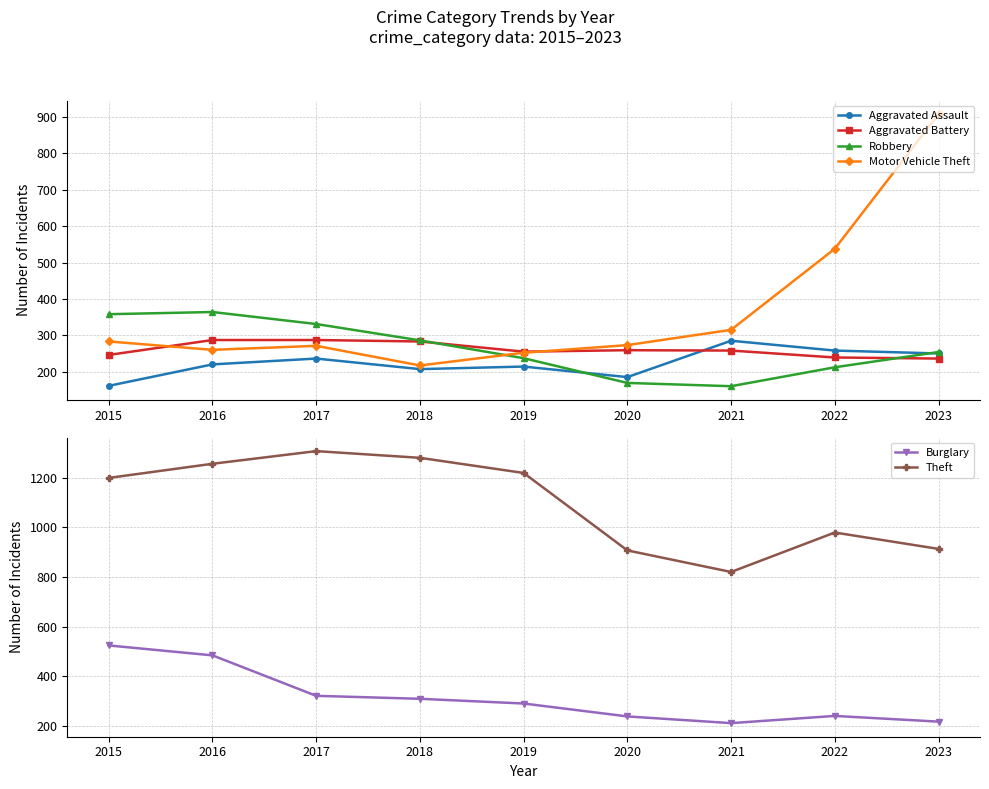

At how many categories does at least one series exceed 1257?

2